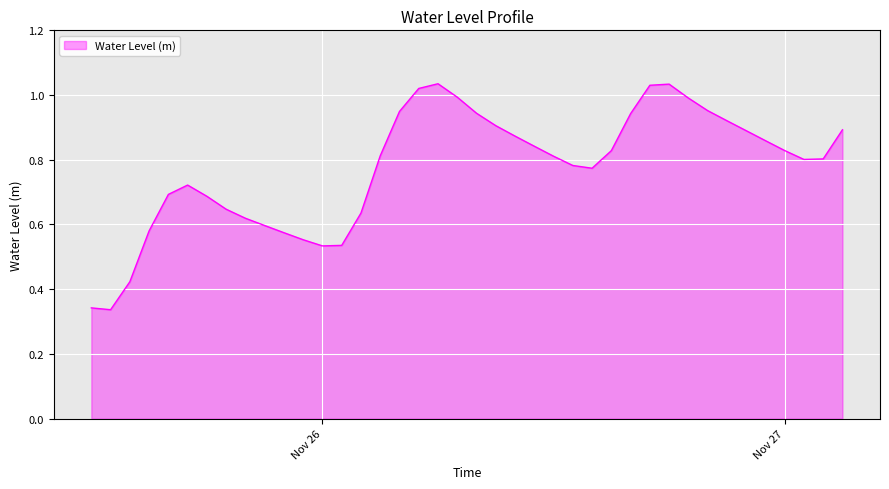

Does the chart display data point markers on the line(s)?

No